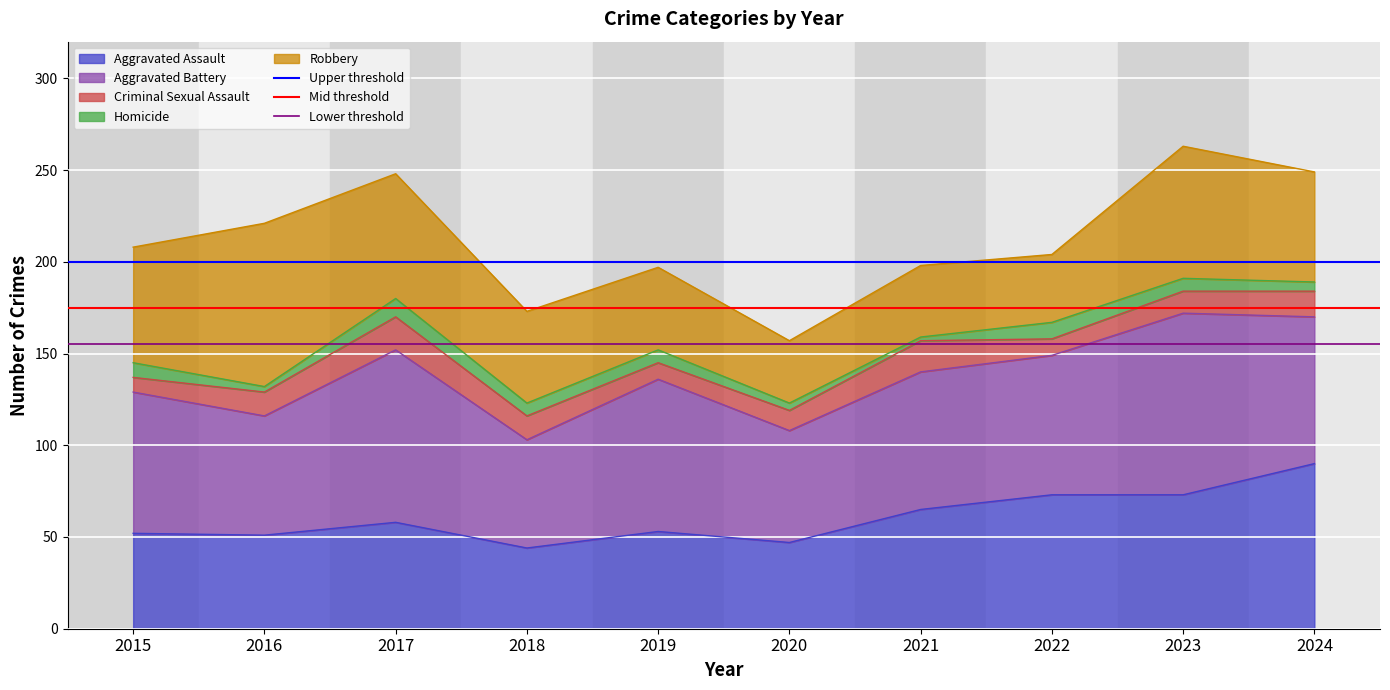

What is the spread (max minus min) of values at 2016?

45